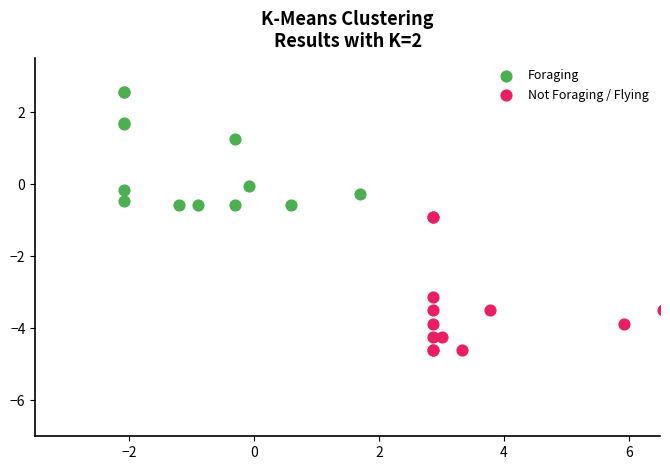

Which series reaches the maximum Y coordinate?

Foraging